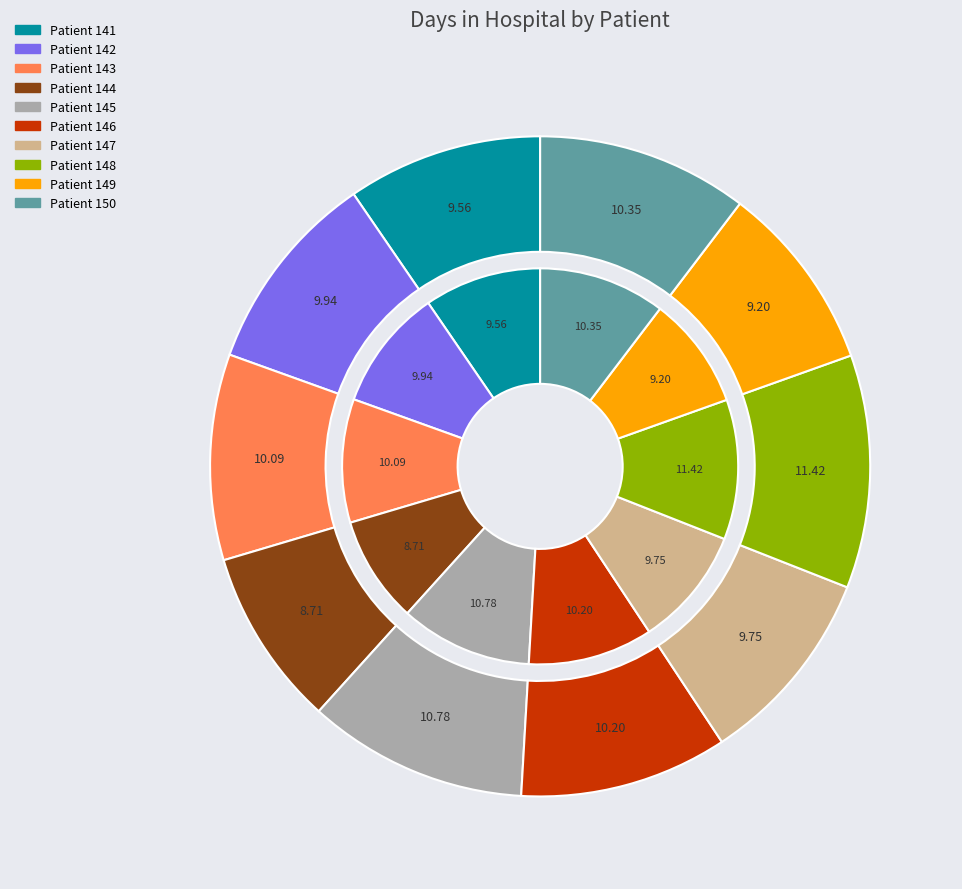

To the nearest percent, what percentage of the pie is 141?

10%